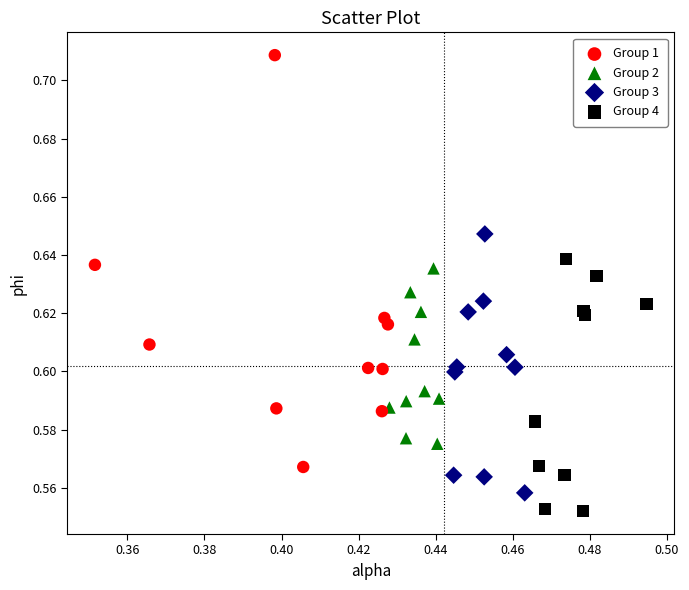

Which series contains the highest Y value?

Group 1